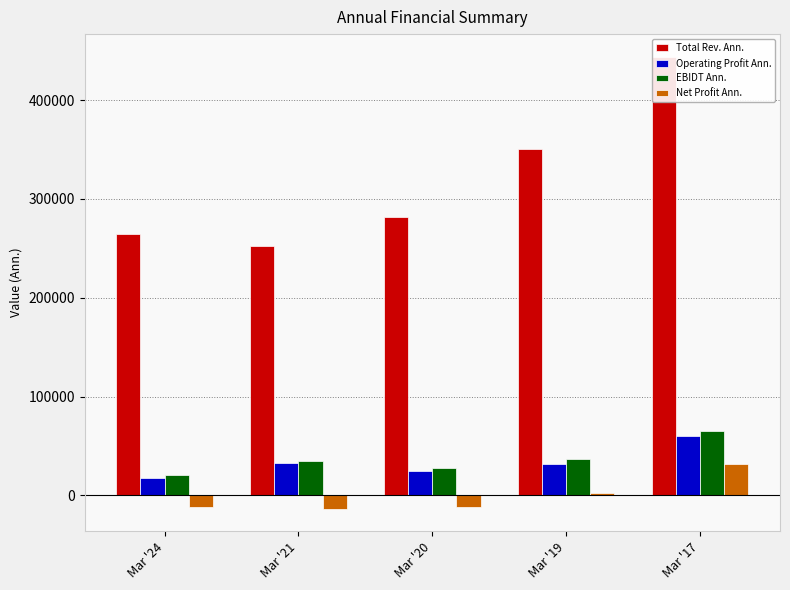

Rank the series at Mar '20 from lowest to highest value.

Net Profit Ann., Operating Profit Ann., EBIDT Ann., Total Rev. Ann.